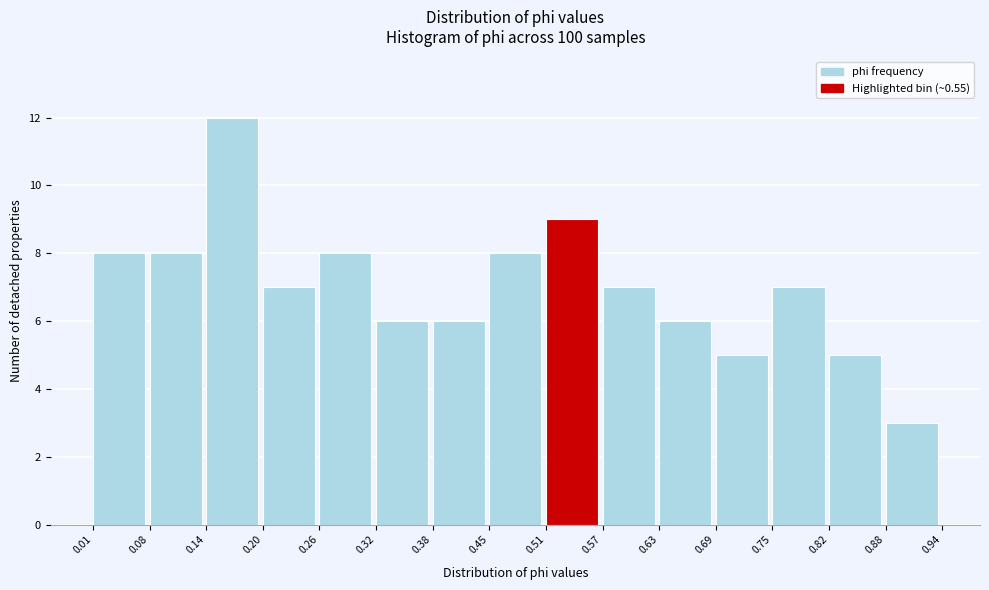

Reading left to right, transcribe this chart: for each bar, give the range it covers on the x-axis and its height. The values are not printed on the chart, so give them approximately, as read against the axis.

0.01 to 0.08: 8
0.08 to 0.14: 8
0.14 to 0.20: 12
0.20 to 0.26: 7
0.26 to 0.32: 8
0.32 to 0.38: 6
0.38 to 0.45: 6
0.45 to 0.51: 8
0.51 to 0.57: 9
0.57 to 0.63: 7
0.63 to 0.69: 6
0.69 to 0.75: 5
0.75 to 0.82: 7
0.82 to 0.88: 5
0.88 to 0.94: 3